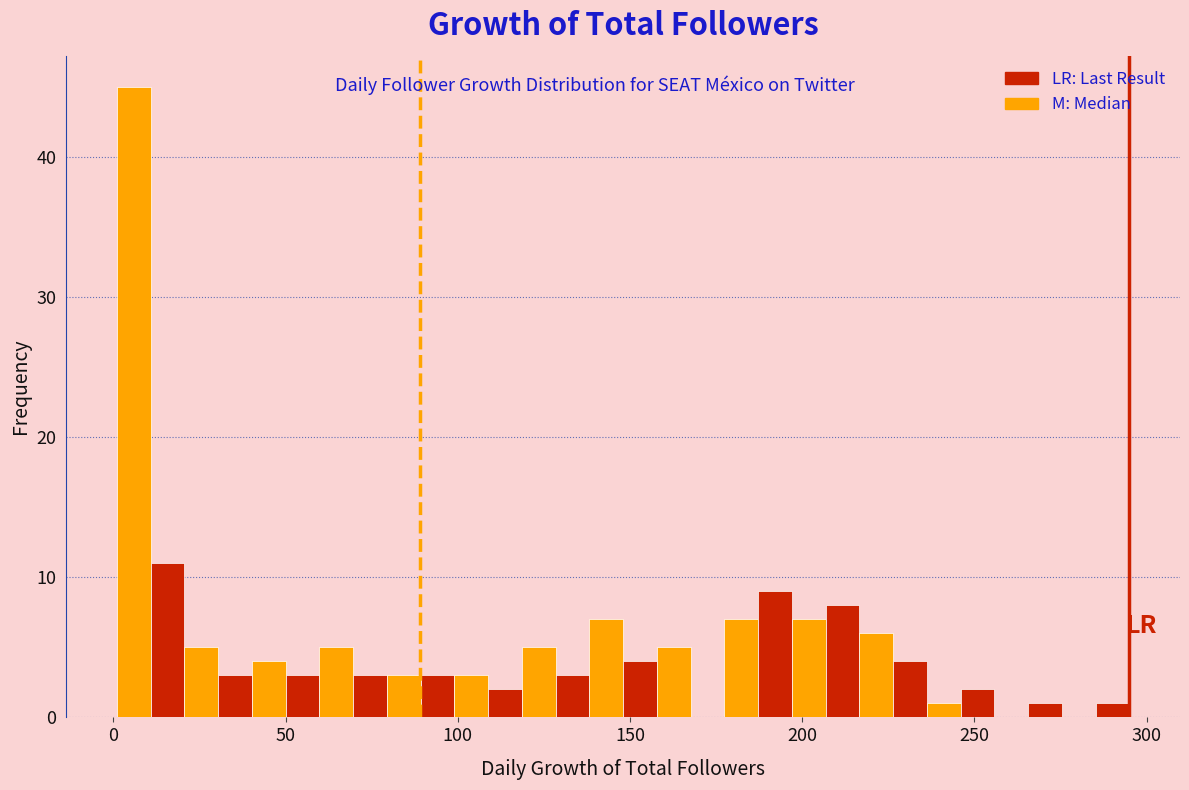

Around what value on the x-axis is the tallest bar? Give the approximate position of its centre, as read against the axis.

5